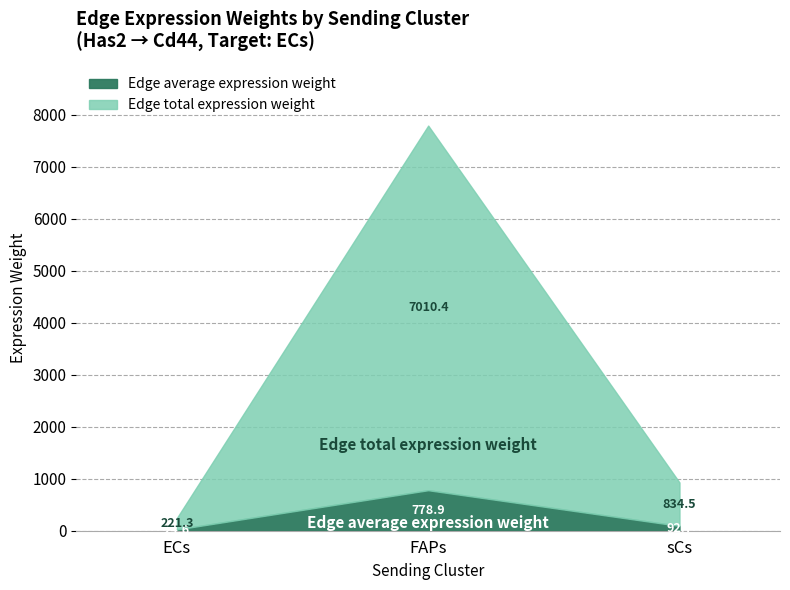

Does the chart have visible grid lines?

Yes